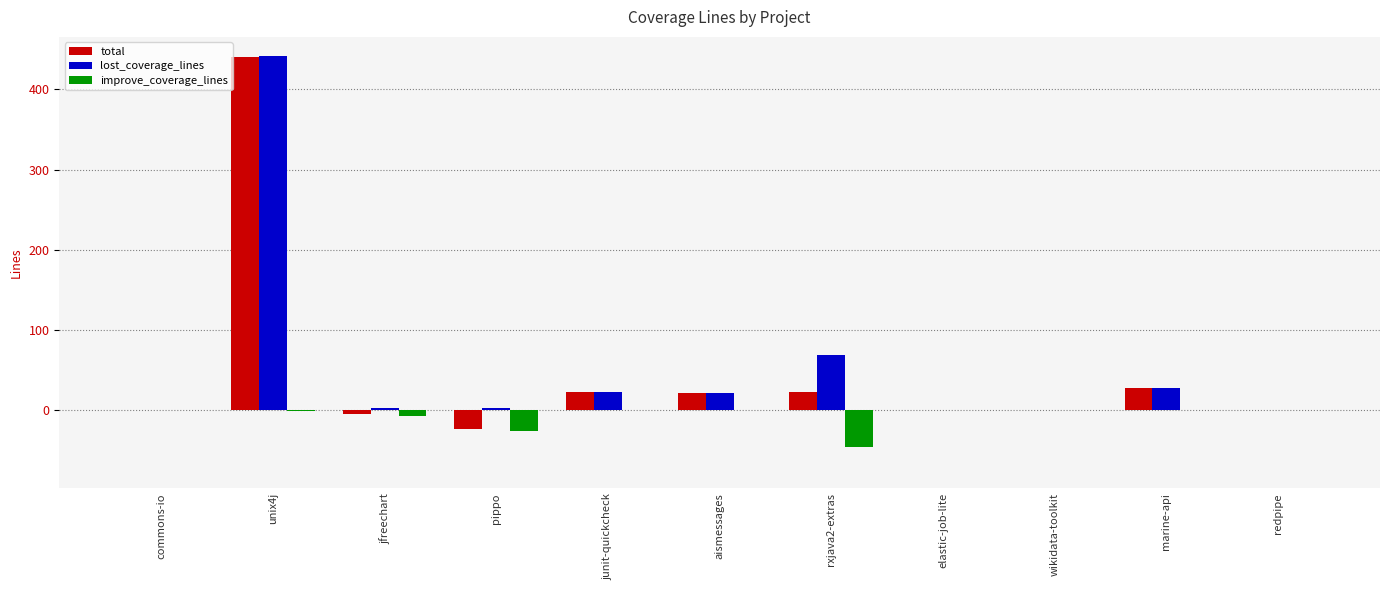

At which category is the sum across all series the highest?

unix4j